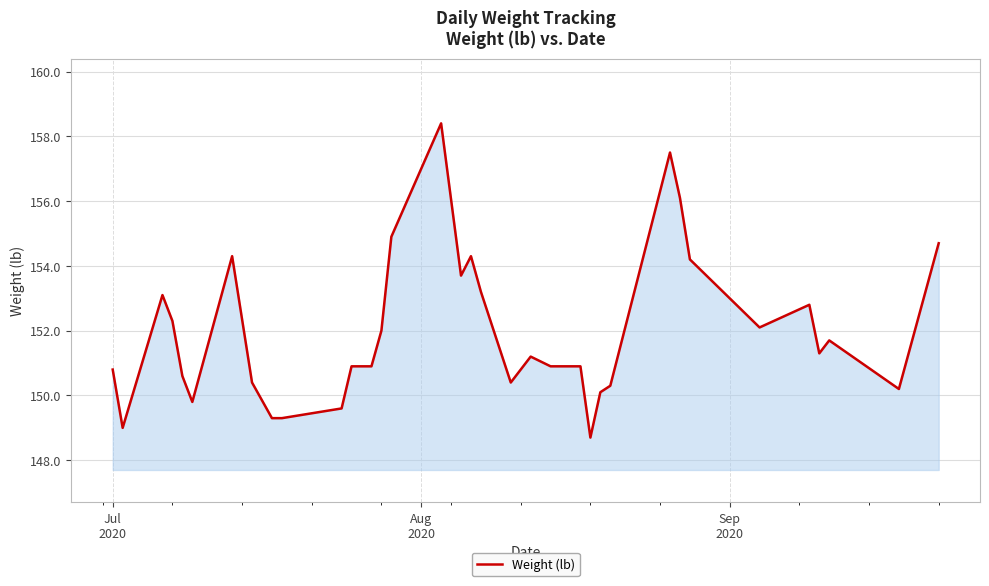

What is the maximum value shown in the chart?

158.4